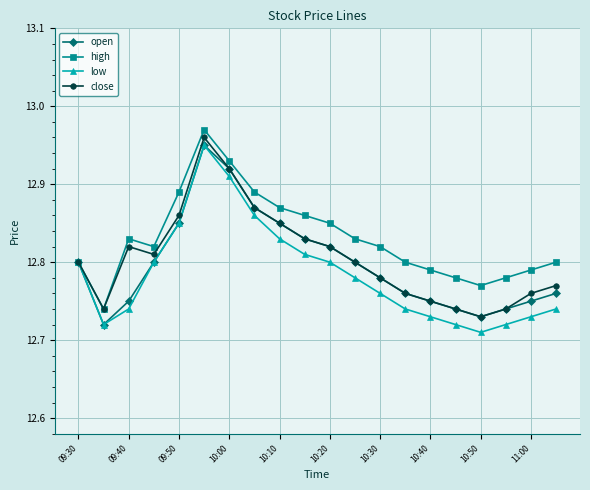

Count the high values in the range 12 to 13.

20